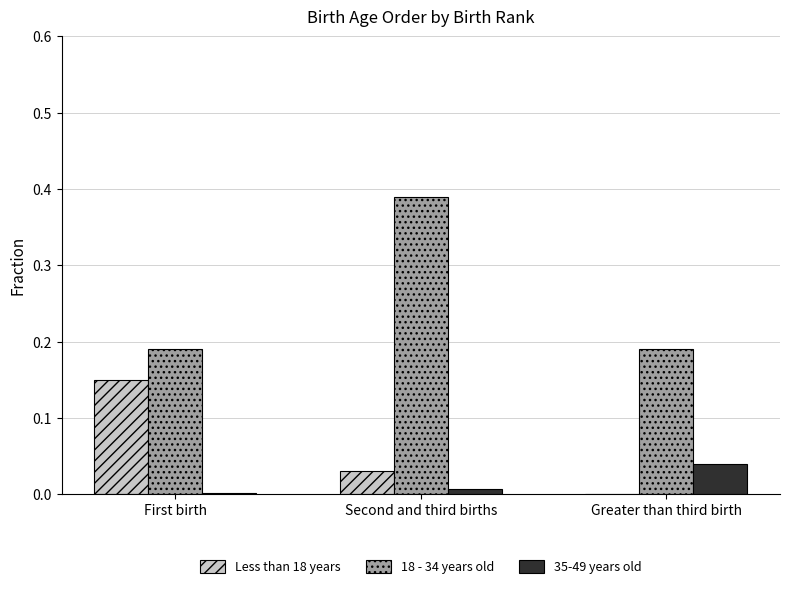

Which series has the largest total across all categories?

18 - 34 years old